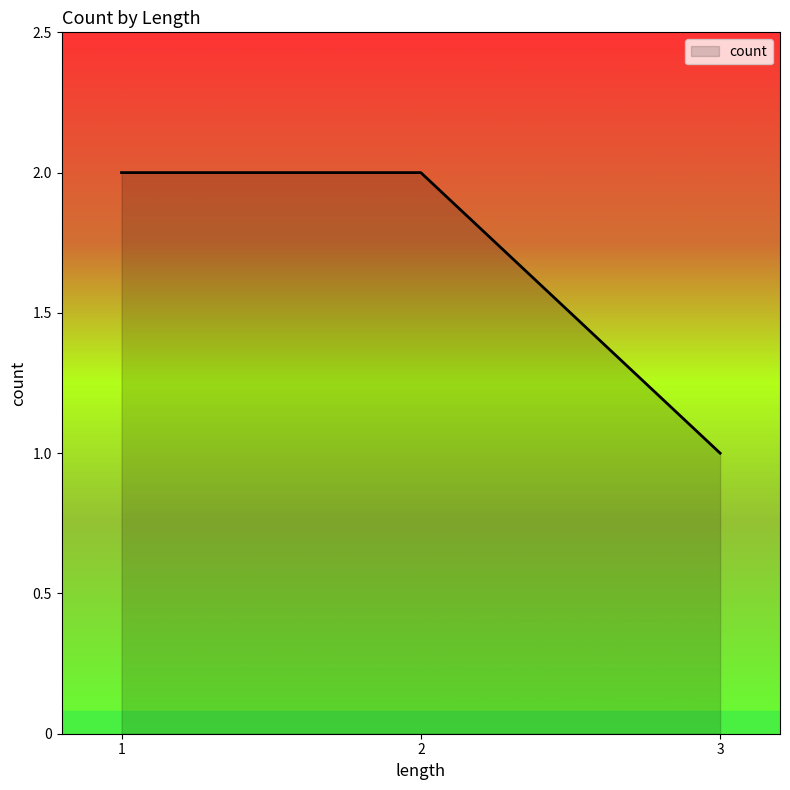

Which category has the lowest value across all series?

3